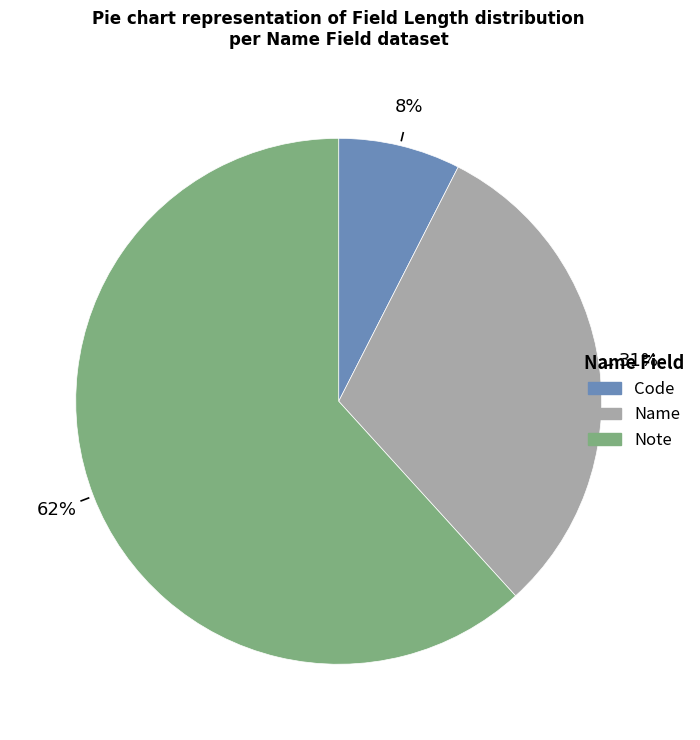

How many segments does this pie chart have?

3